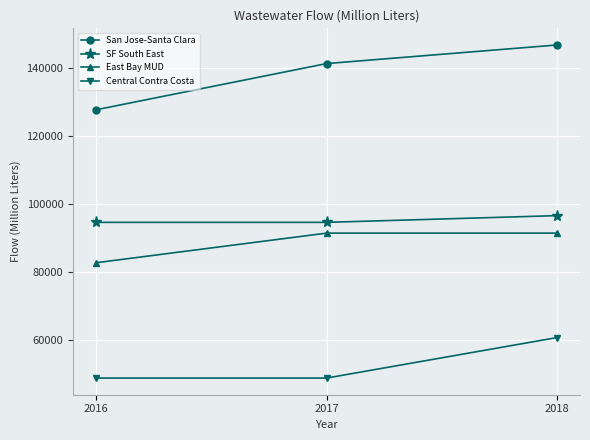

Which series has the largest total across all categories?

San Jose-Santa Clara